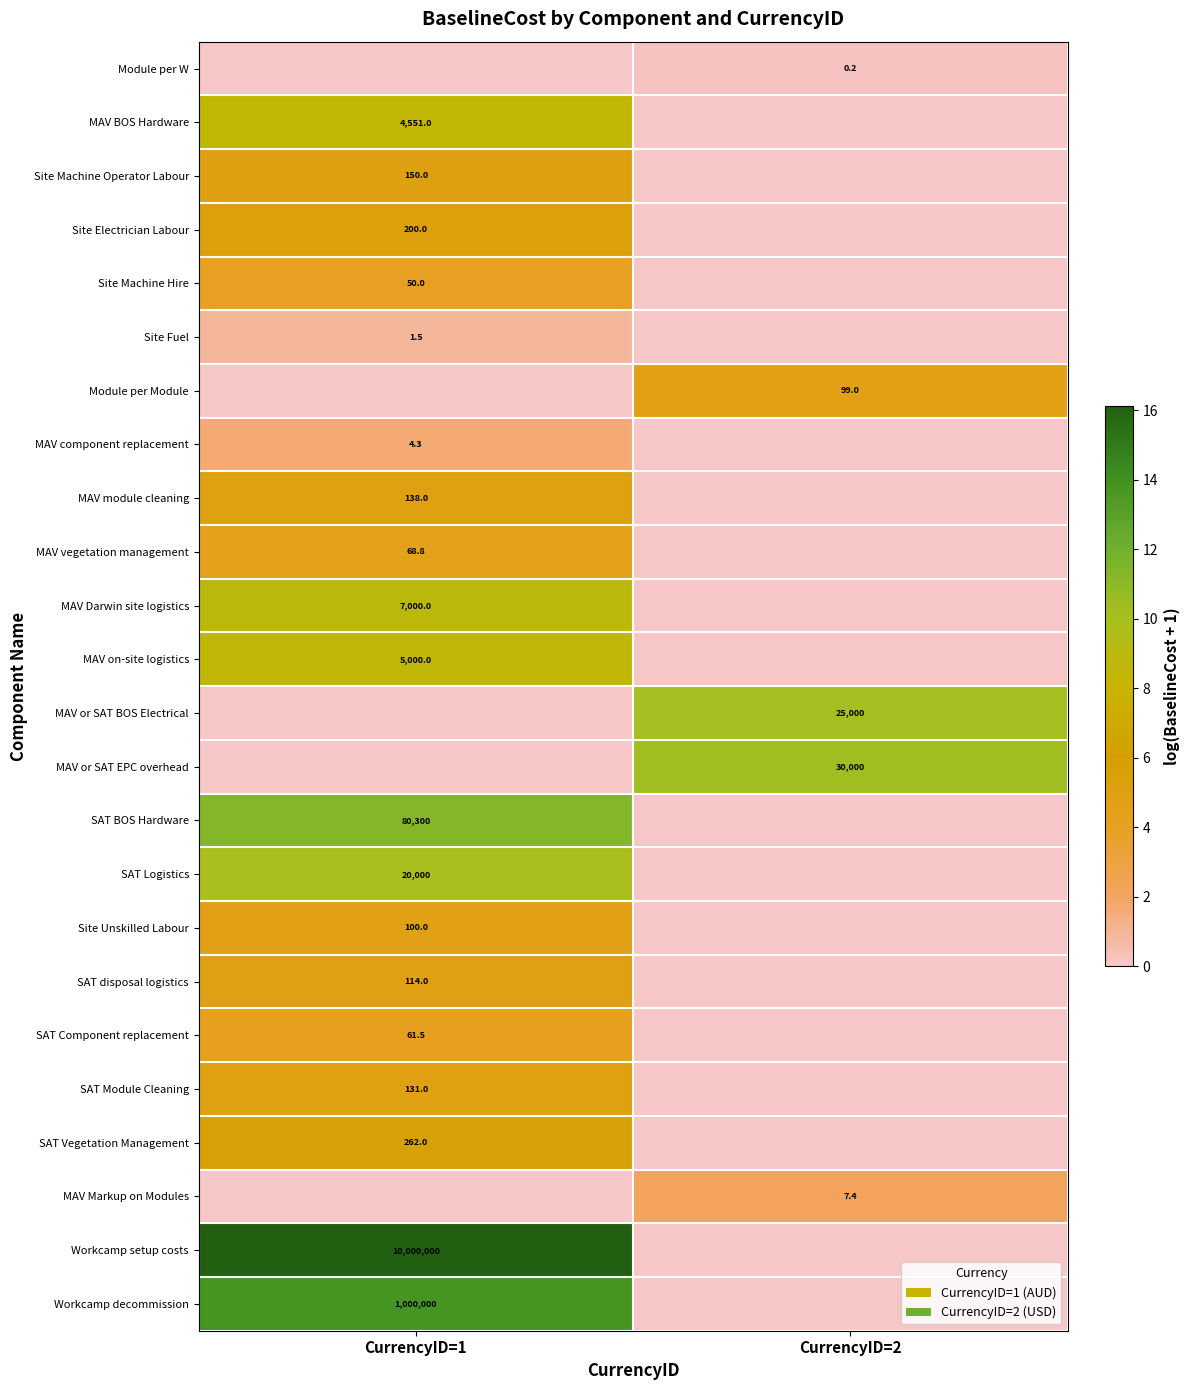

The MAV Darwin site logistics series shows 11434.9 at CurrencyID=1. True or false?

False